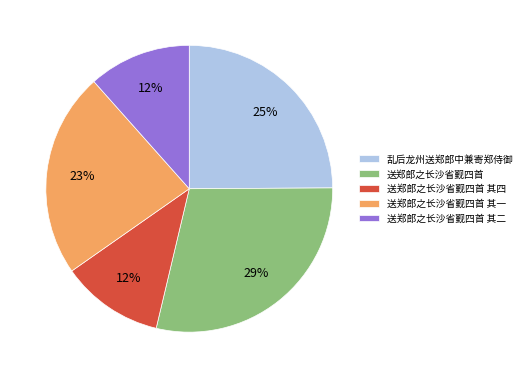

How many slices are in this pie chart?

5